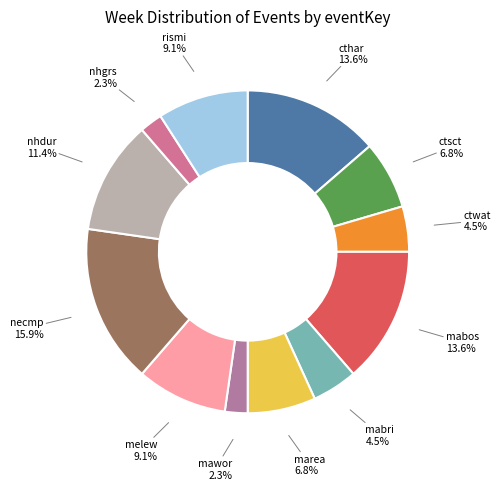

Which has a higher value, marea or nhgrs?

marea